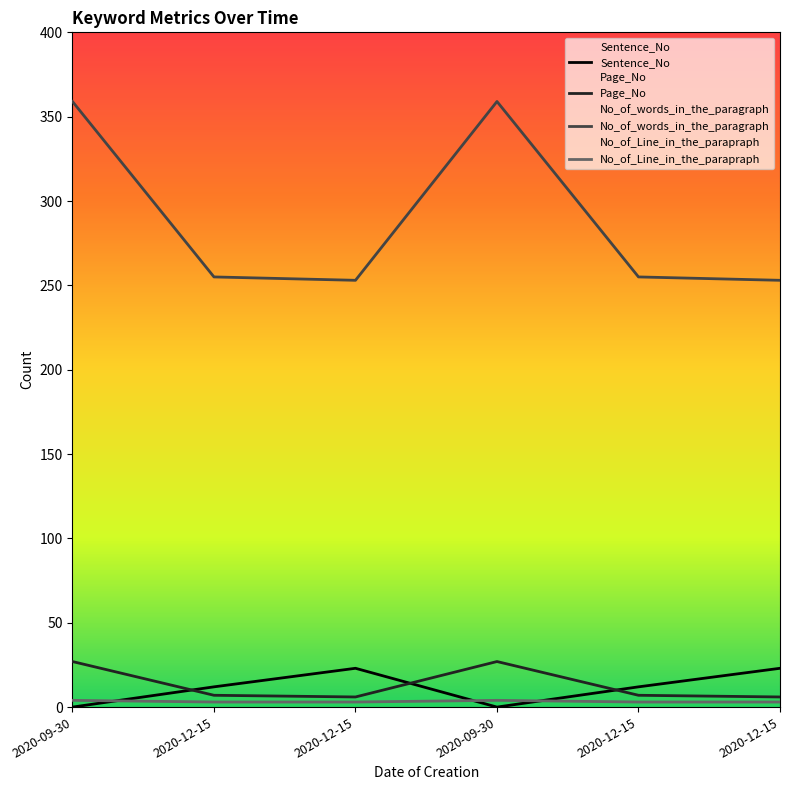

Read the No_of_Line_in_the_parapraph value at 2020-12-15.

3